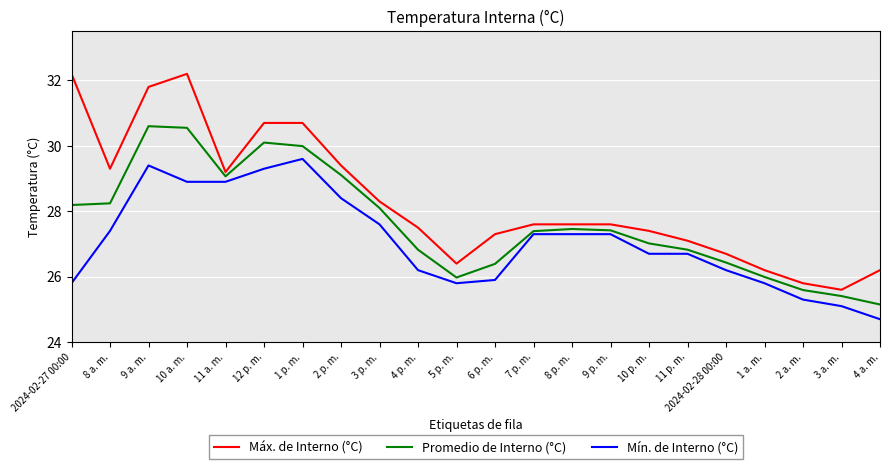

Is the value of Promedio de Interno (°C) at 8 a. m. greater than the value of Mín. de Interno (°C) at 1 p. m.?

No